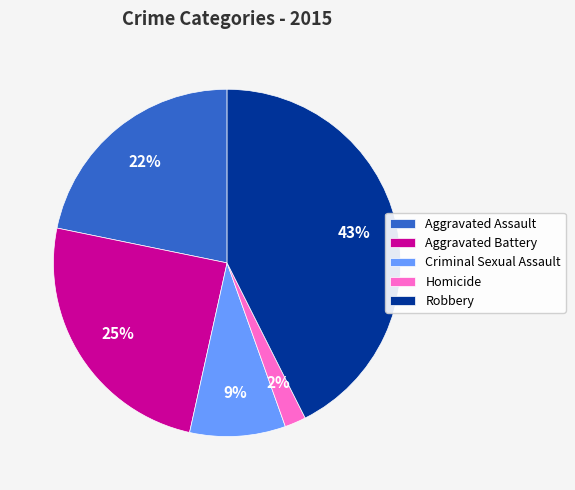

How many segments does this pie chart have?

5